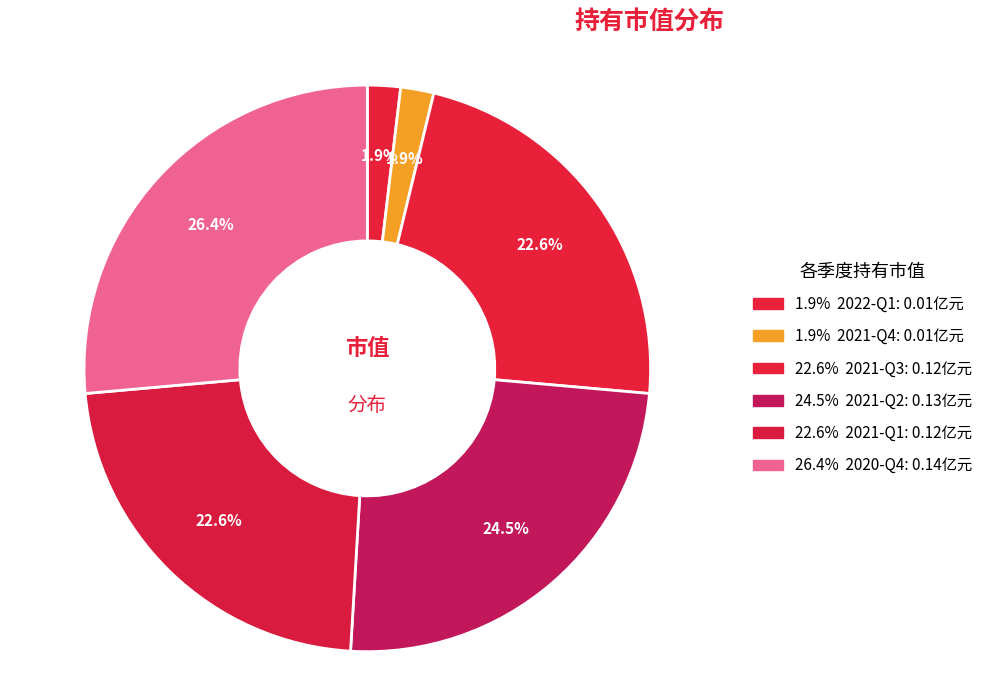

How many slices are in this pie chart?

6